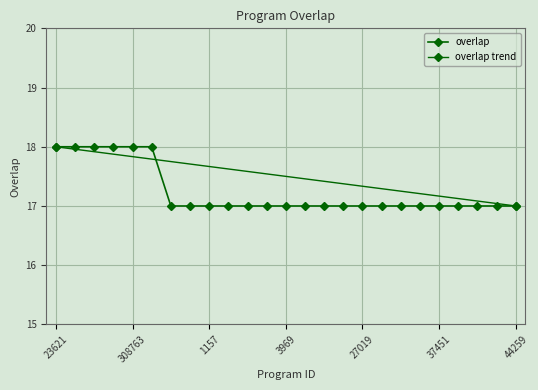

How many categories are shown in the chart?

25